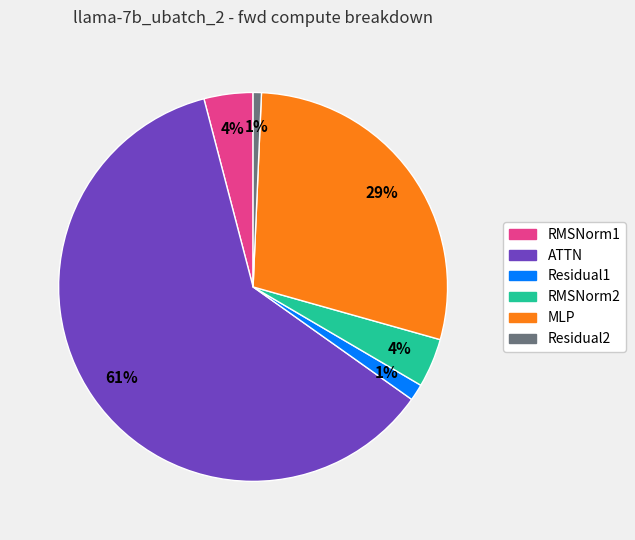

What is the largest slice in the pie chart?

ATTN